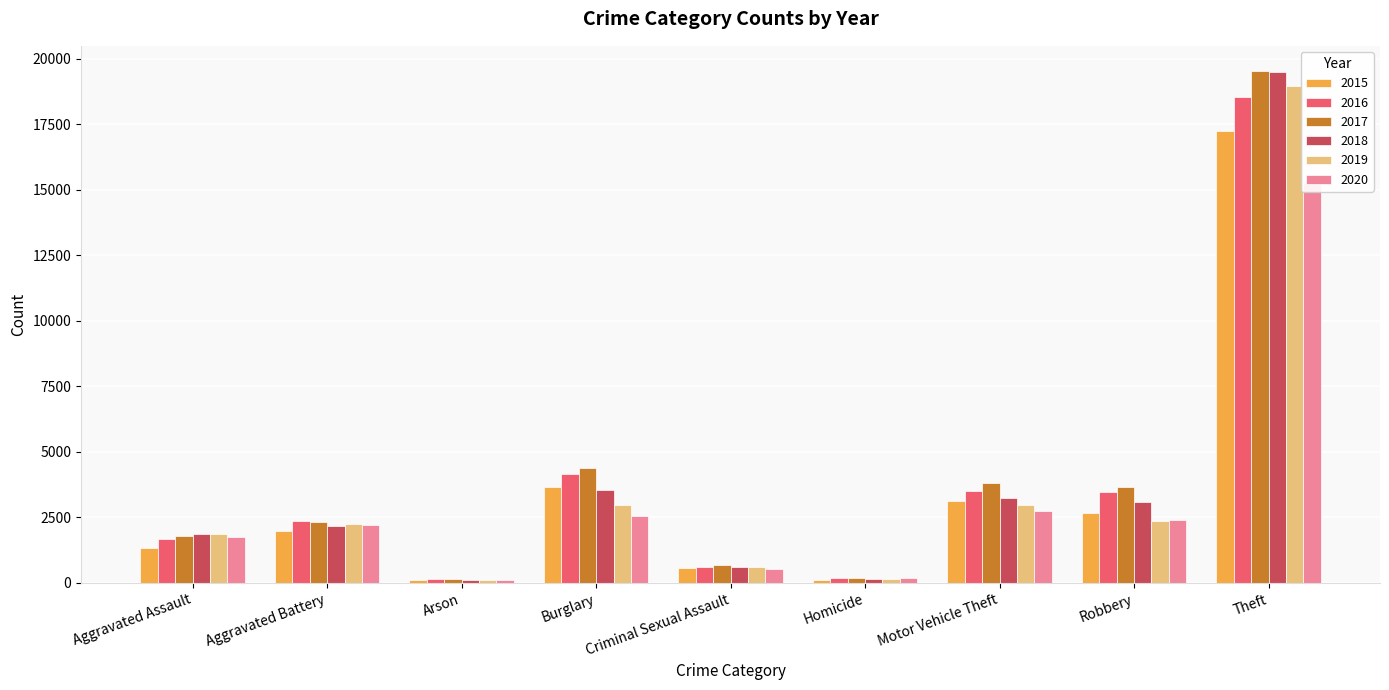

Between Burglary and Homicide, which series saw the biggest shift?

2017